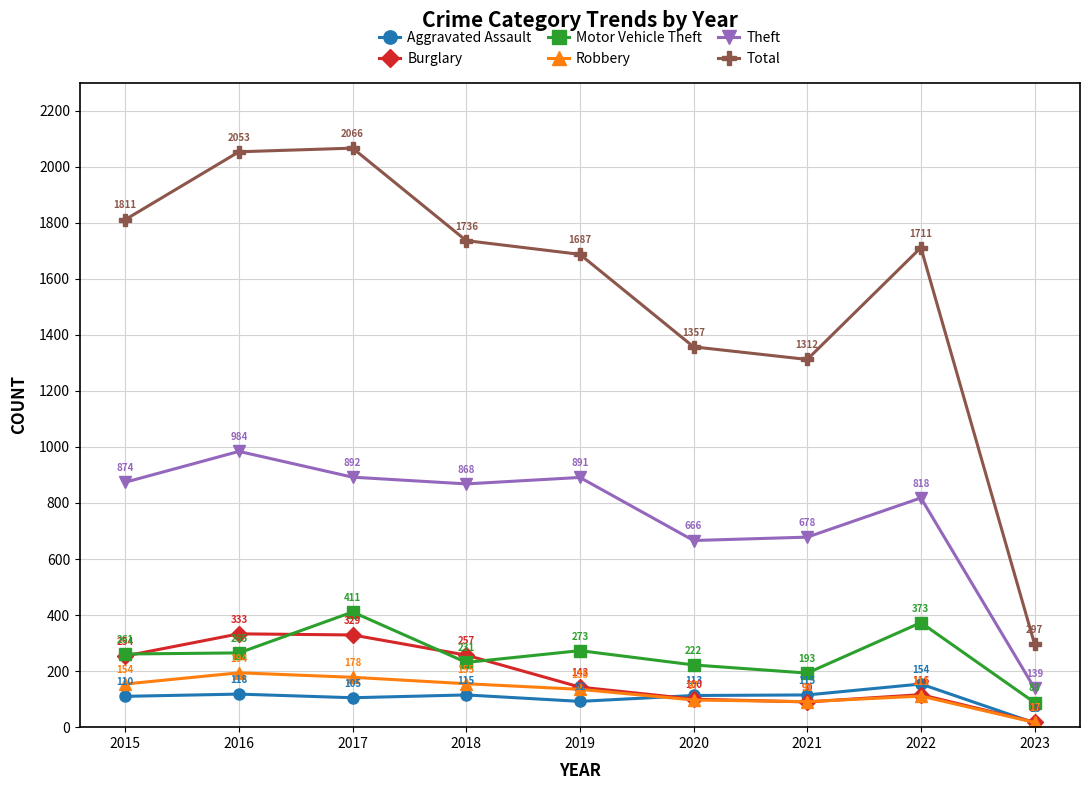

How many intersections are there between Burglary and Motor Vehicle Theft?

4